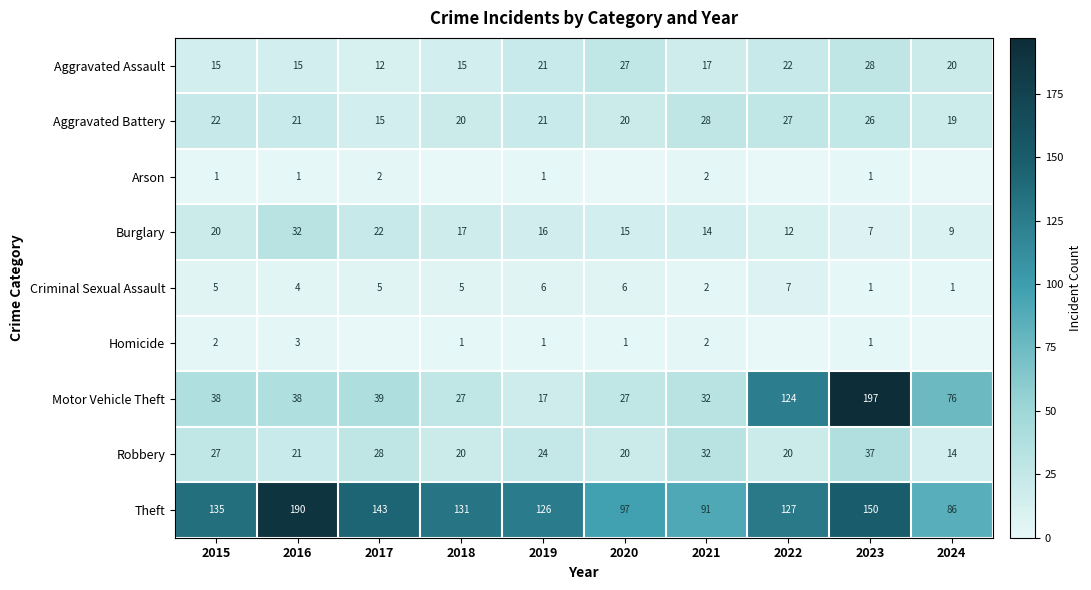

Where does the Robbery series first go above 24?

2015